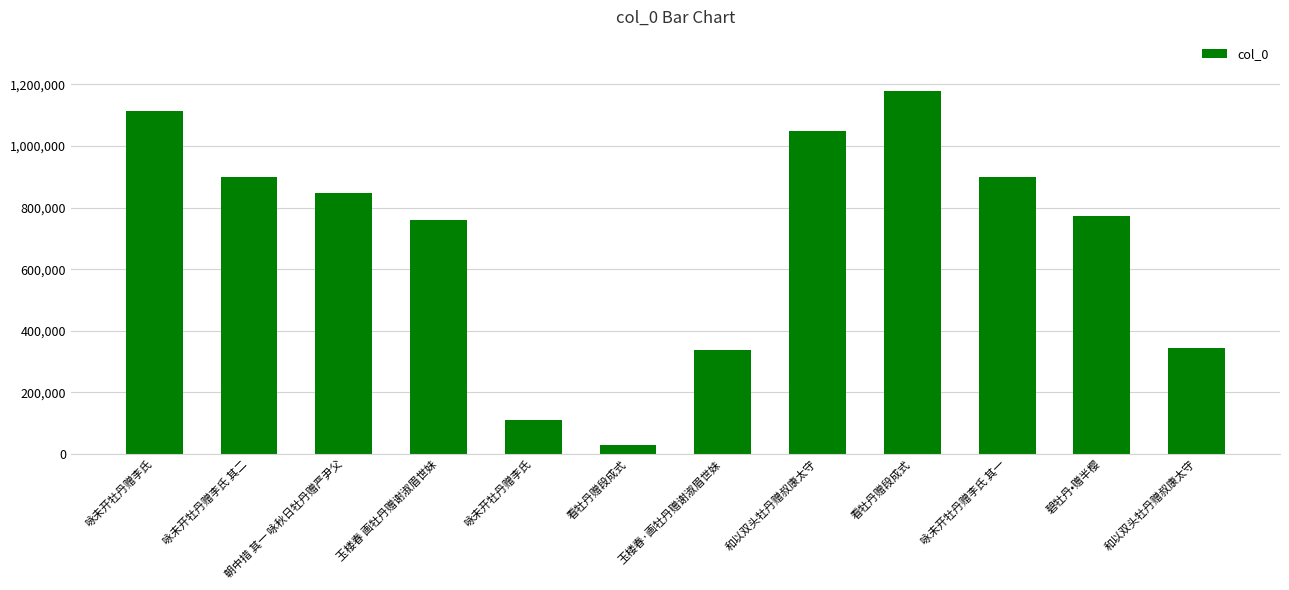

What is the ratio of the value at 朝中措 其一 咏秋日牡丹赠严尹父 to the value at 看牡丹赠段成式?

0.7